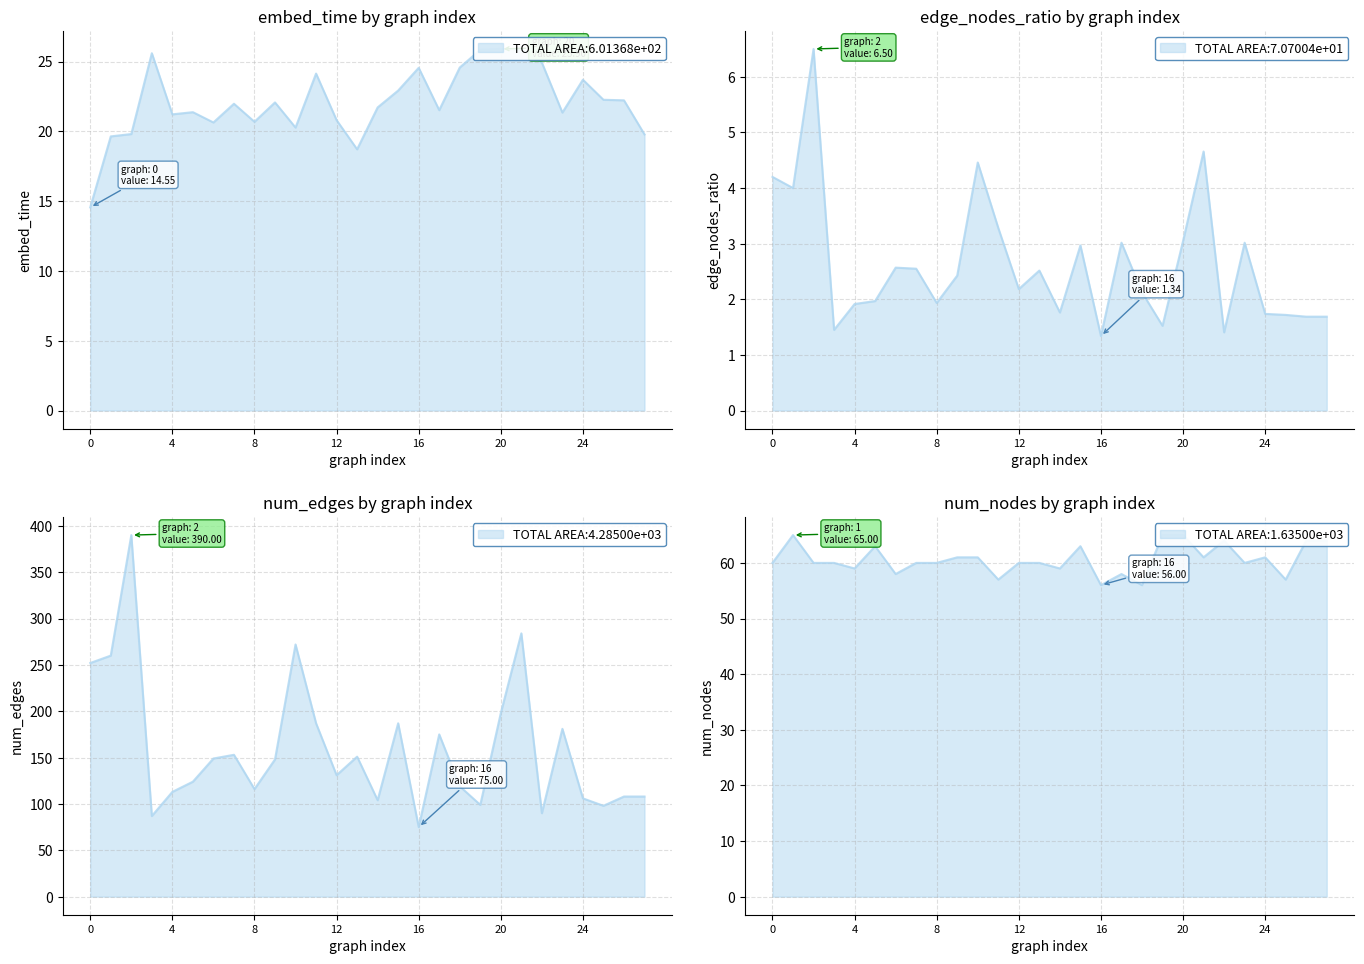

At how many categories does at least one series exceed 81?

27